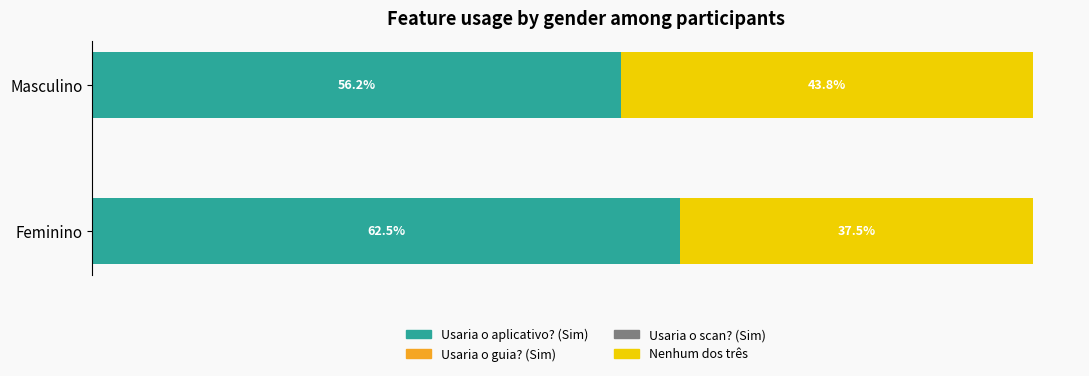

Rank the categories by Usaria o aplicativo? (Sim) value from highest to lowest.

Feminino, Masculino